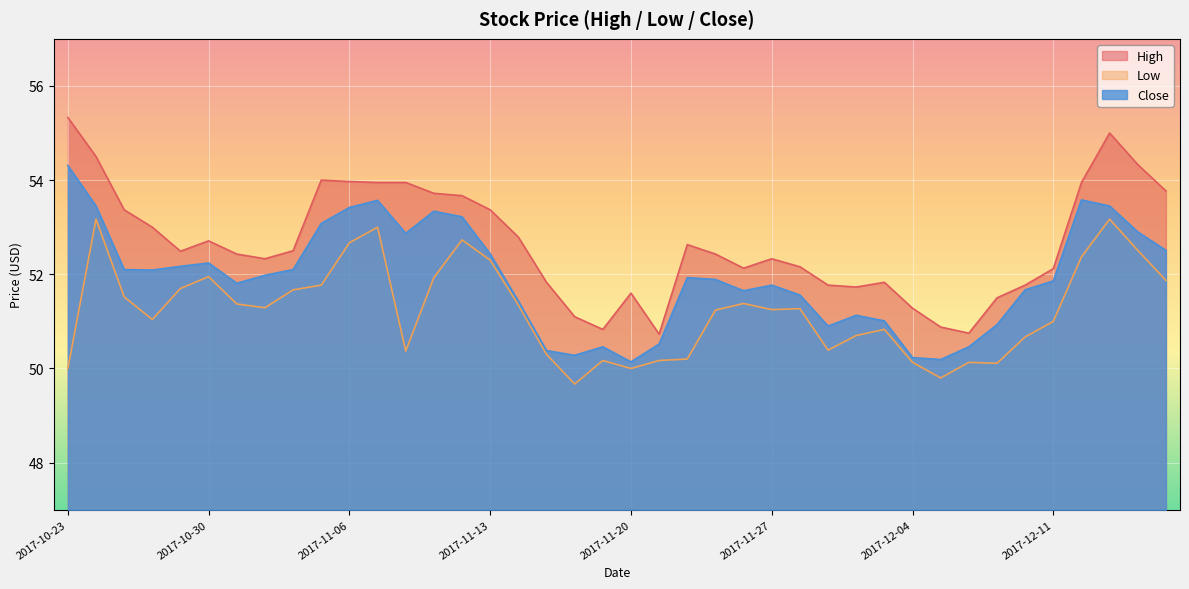

Reading left to right, list all the values displayed in this chart.

High: 55.3	54.5	53.4	53.0	52.5	52.7	52.4	52.3	52.5	54.0	54.0	54.0	54.0	53.7	53.7	53.4	52.8	51.8	51.1	50.8	51.6	50.7	52.6	52.4	52.1	52.3	52.2	51.8	51.7	51.8	51.3	50.9	50.8	51.5	51.8	52.1	54.0	55.0	54.3	53.8
Low: 50.0	53.2	51.5	51.0	51.7	52.0	51.4	51.3	51.7	51.8	52.7	53.0	50.4	51.9	52.7	52.3	51.4	50.3	49.7	50.2	50.0	50.2	50.2	51.2	51.4	51.2	51.3	50.4	50.7	50.8	50.1	49.8	50.1	50.1	50.7	51.0	52.4	53.2	52.5	51.9
Close: 54.3	53.5	52.1	52.1	52.2	52.2	51.8	52.0	52.1	53.1	53.4	53.6	52.9	53.3	53.2	52.4	51.4	50.4	50.3	50.5	50.1	50.5	51.9	51.9	51.6	51.8	51.6	50.9	51.1	51.0	50.2	50.2	50.5	50.9	51.7	51.9	53.6	53.5	52.9	52.5